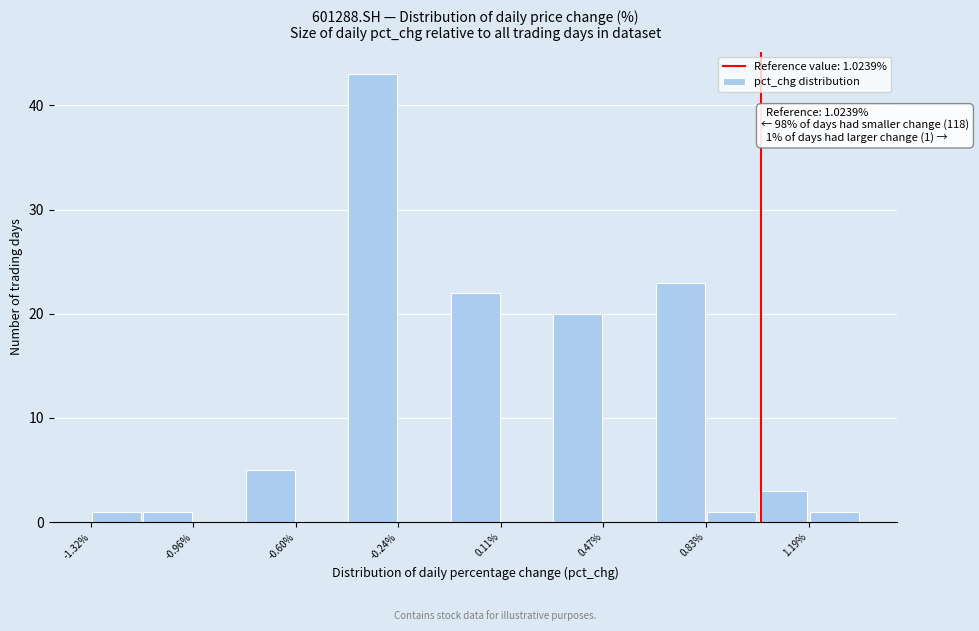

Around what value on the x-axis is the tallest bar? Give the approximate position of its centre, as read against the axis.

-0.35